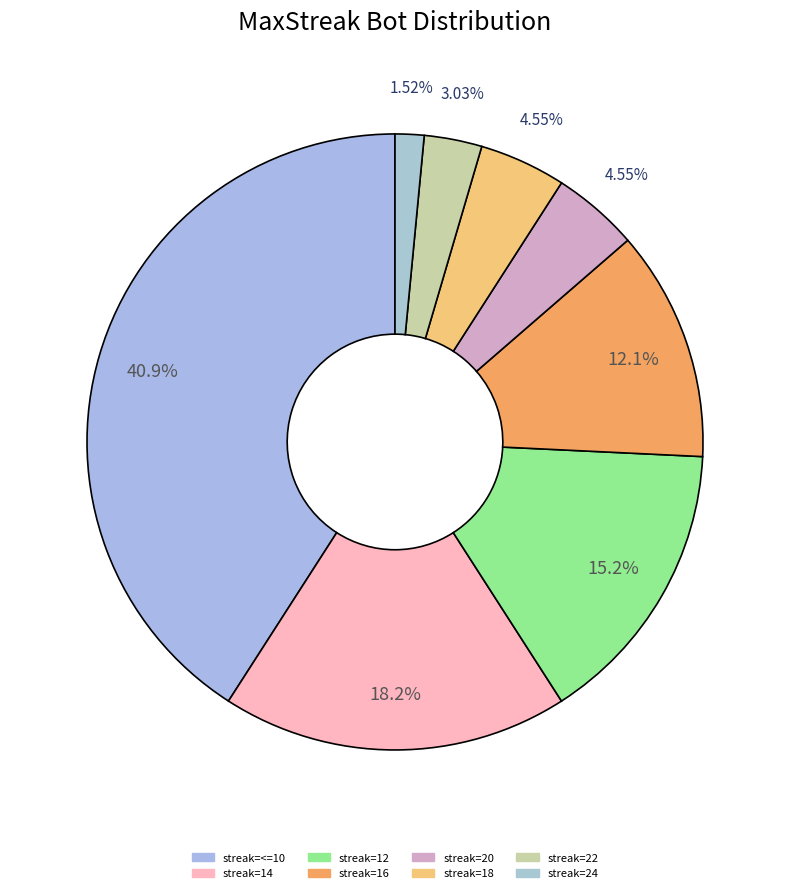

How many slices are in this pie chart?

8